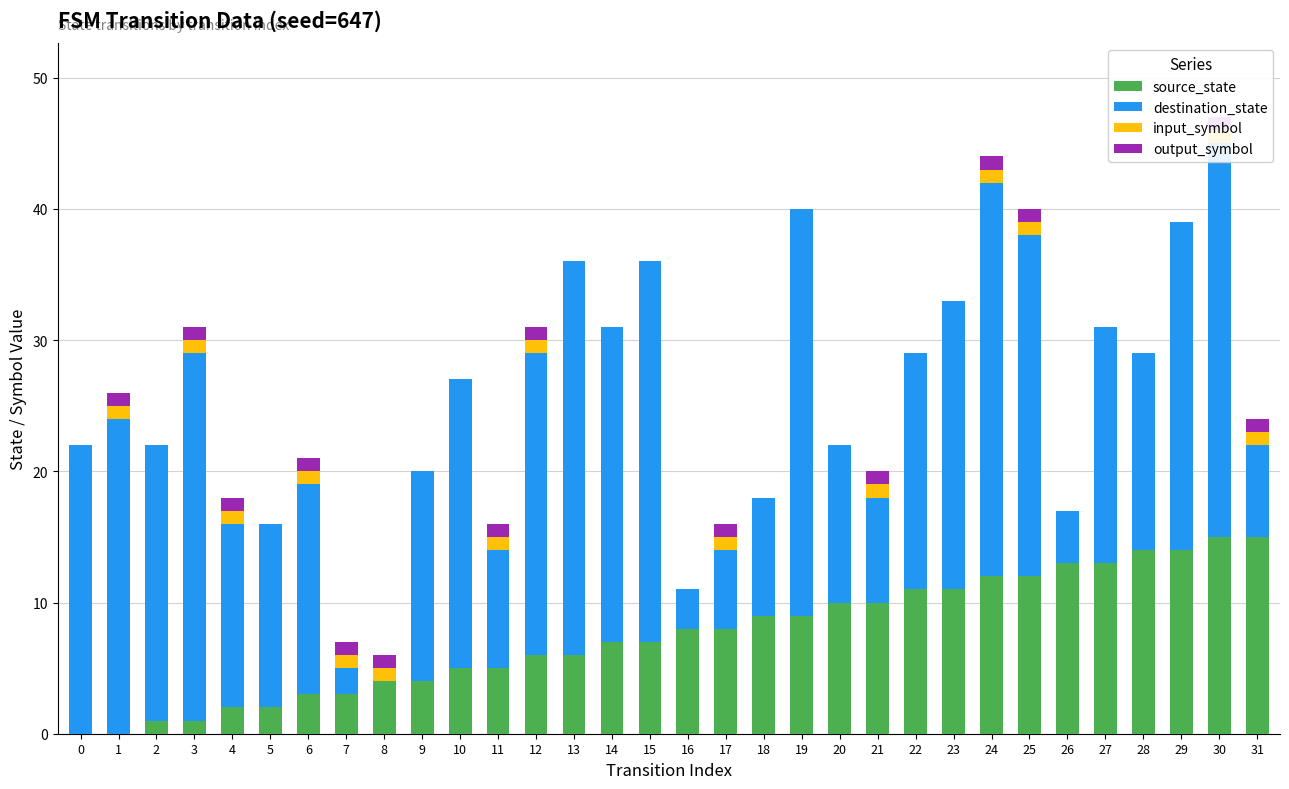

What is the maximum value shown in the chart?

31